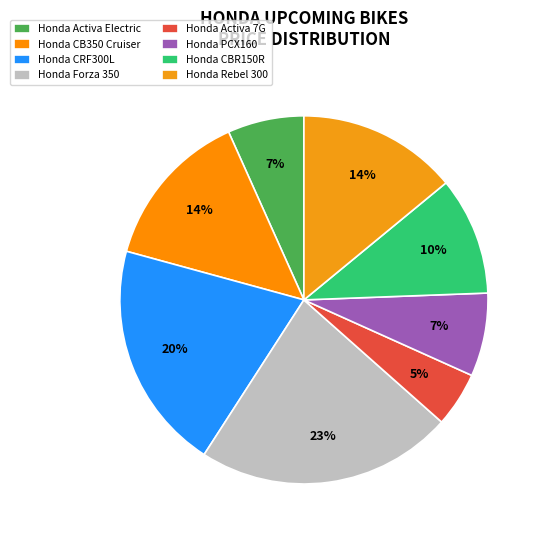

What is the smallest slice in the pie chart?

Honda Activa 7G